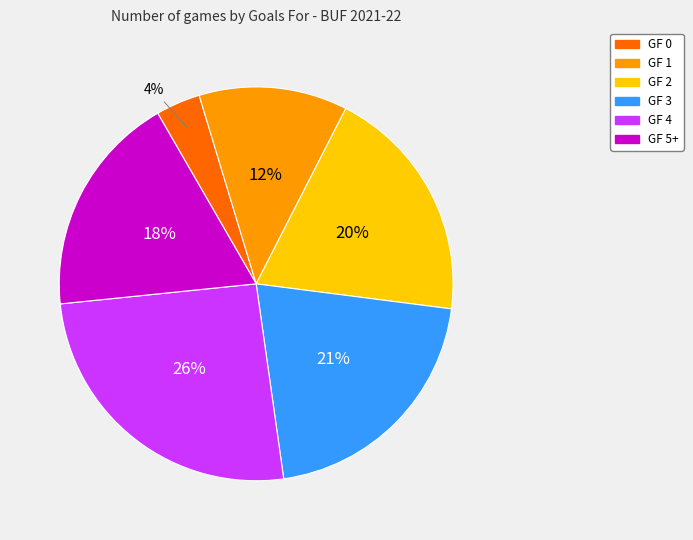

To the nearest percent, what percentage of the pie is GF 5+?

18%